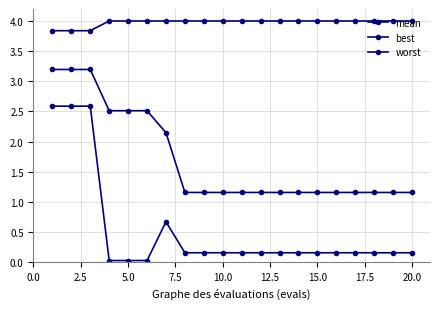

Reading left to right, transcribe all the data shown in this chart.

mean: 3.2	3.2	3.2	2.5	2.5	2.5	2.1	1.2	1.2	1.2	1.2	1.2	1.2	1.2	1.2	1.2	1.2	1.2	1.2	1.2
best: 2.6	2.6	2.6	0.0	0.0	0.0	0.7	0.2	0.2	0.2	0.2	0.2	0.2	0.2	0.2	0.2	0.2	0.2	0.2	0.2
worst: 3.8	3.8	3.8	4.0	4.0	4.0	4.0	4.0	4.0	4.0	4.0	4.0	4.0	4.0	4.0	4.0	4.0	4.0	4.0	4.0